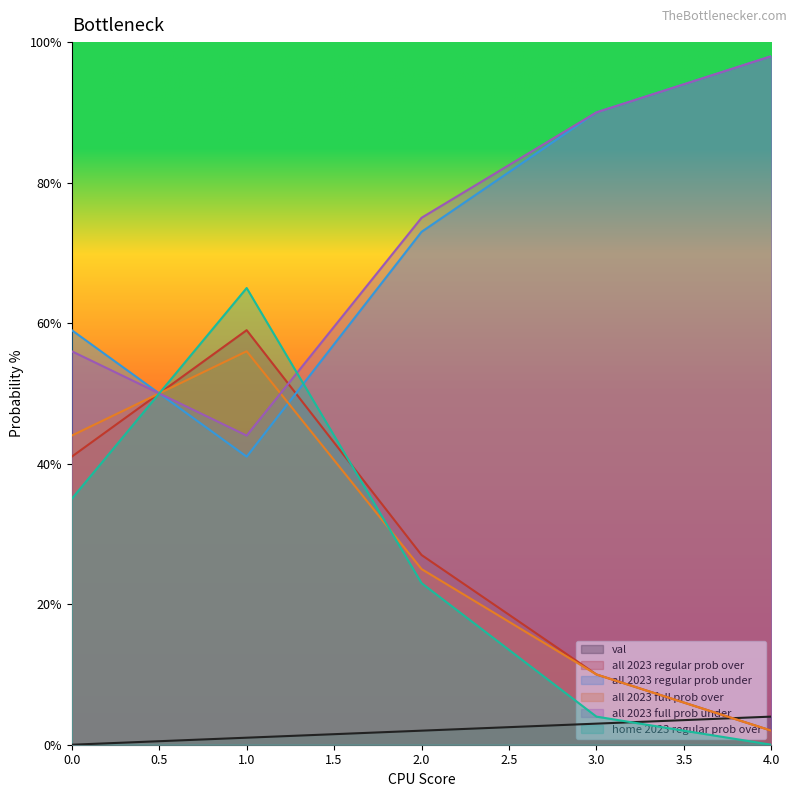

Count the all 2023 full prob over values in the range 10 to 44.

3